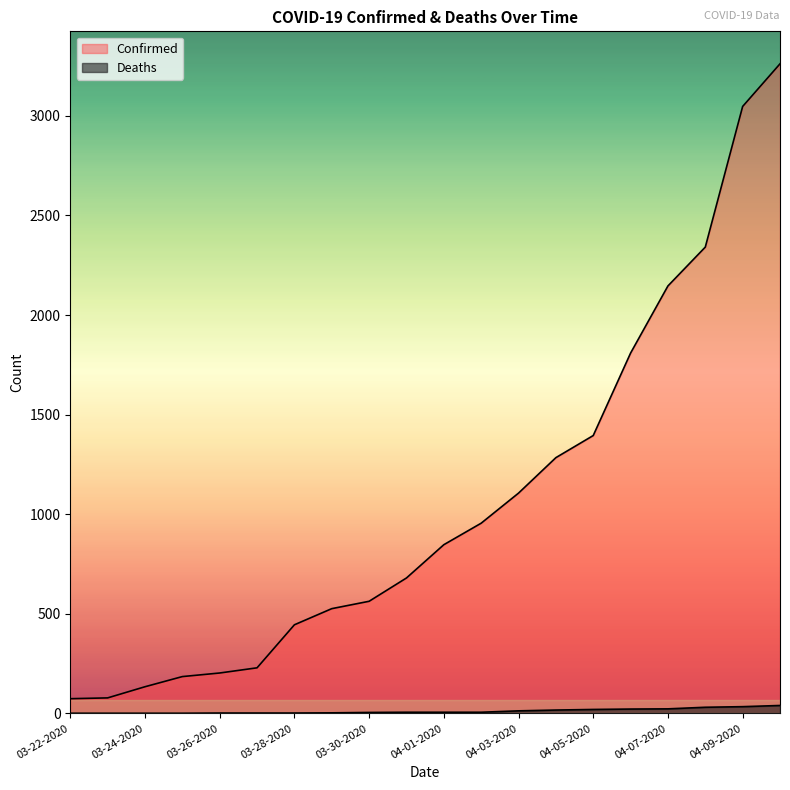

What value does the Confirmed series have at 04-06-2020, to the nearest 100?

1800